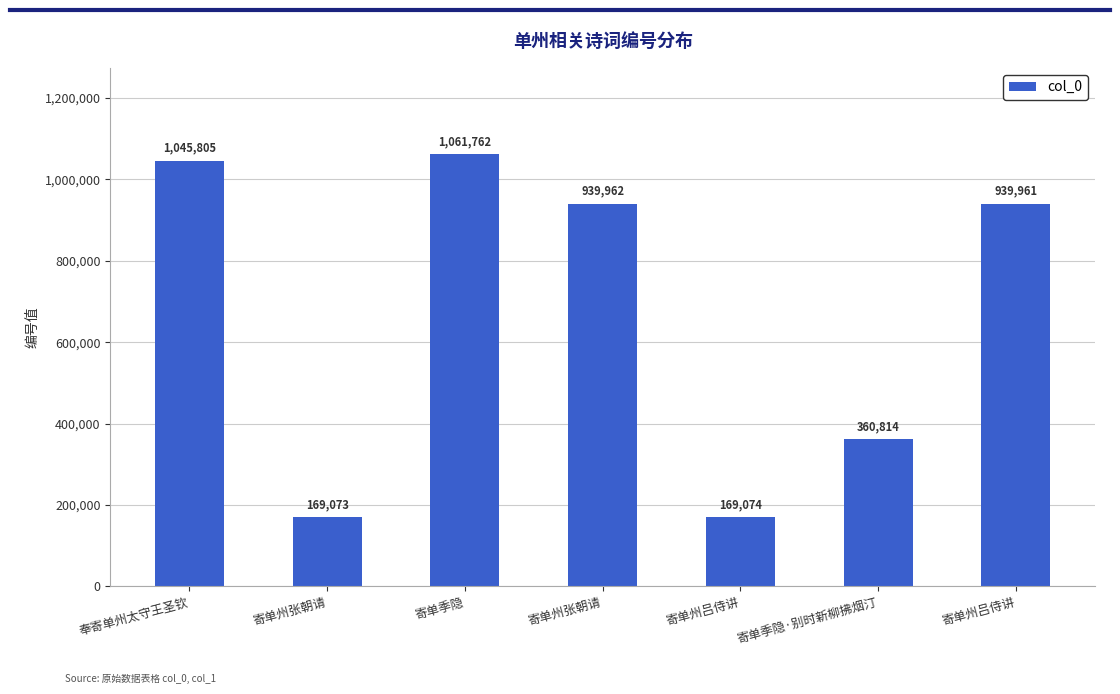

How many bars are there in total?

7